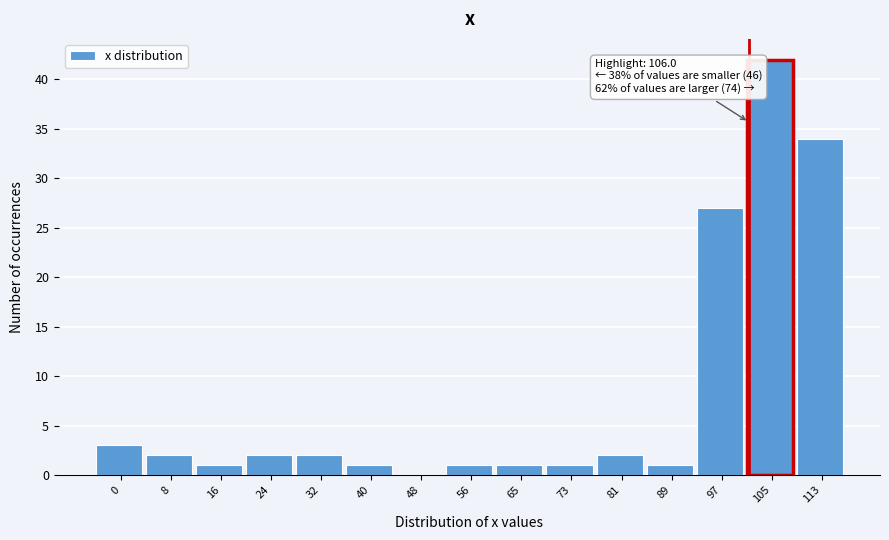

Reading left to right, list all the values displayed in this chart.

0=3	8=2	16=1	24=2	32=2	40=1	48=0	56=1	65=1	73=1	81=2	89=1	97=27	105=42	113=34